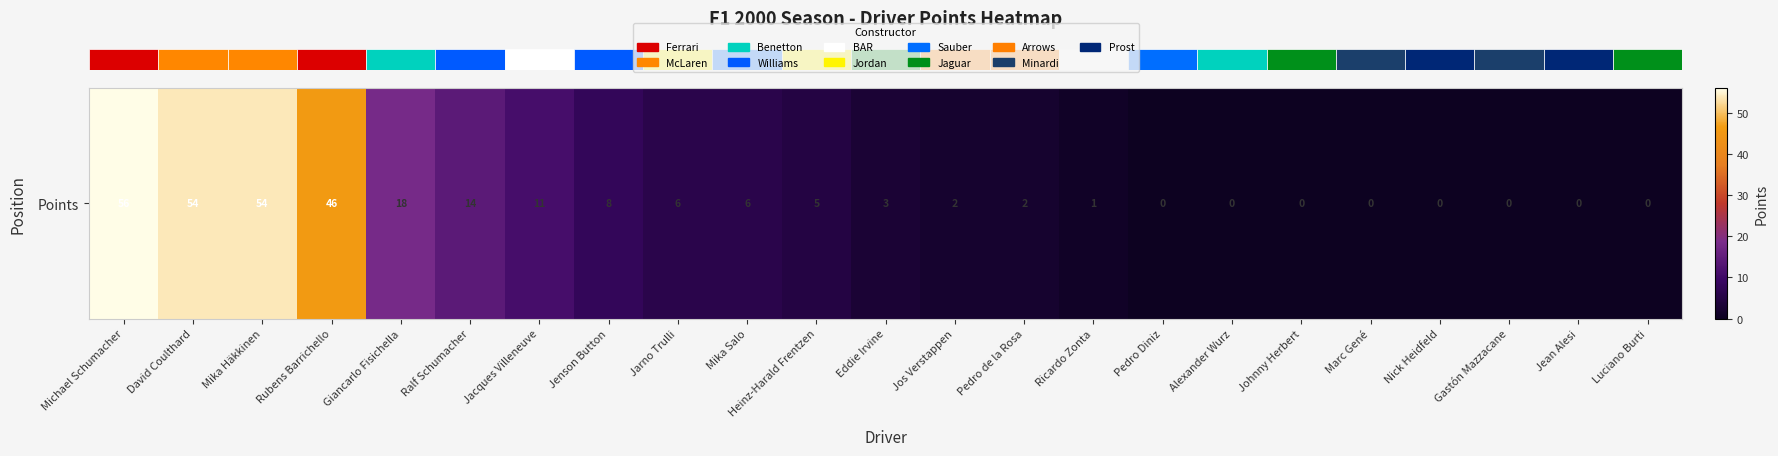

At which label does the data first exceed 3?

Michael Schumacher